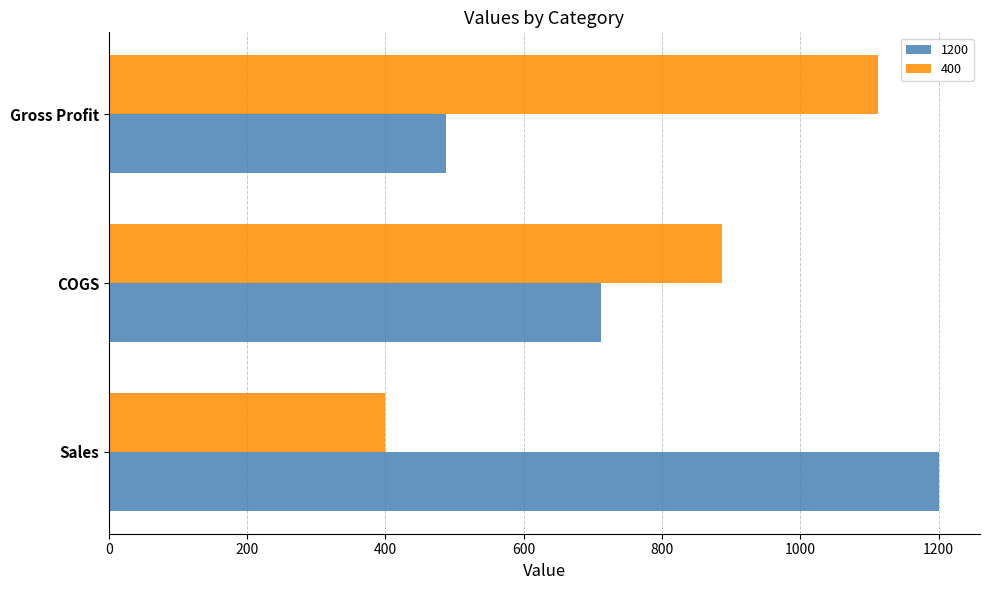

What is the sum of all 400 values?

2400.0